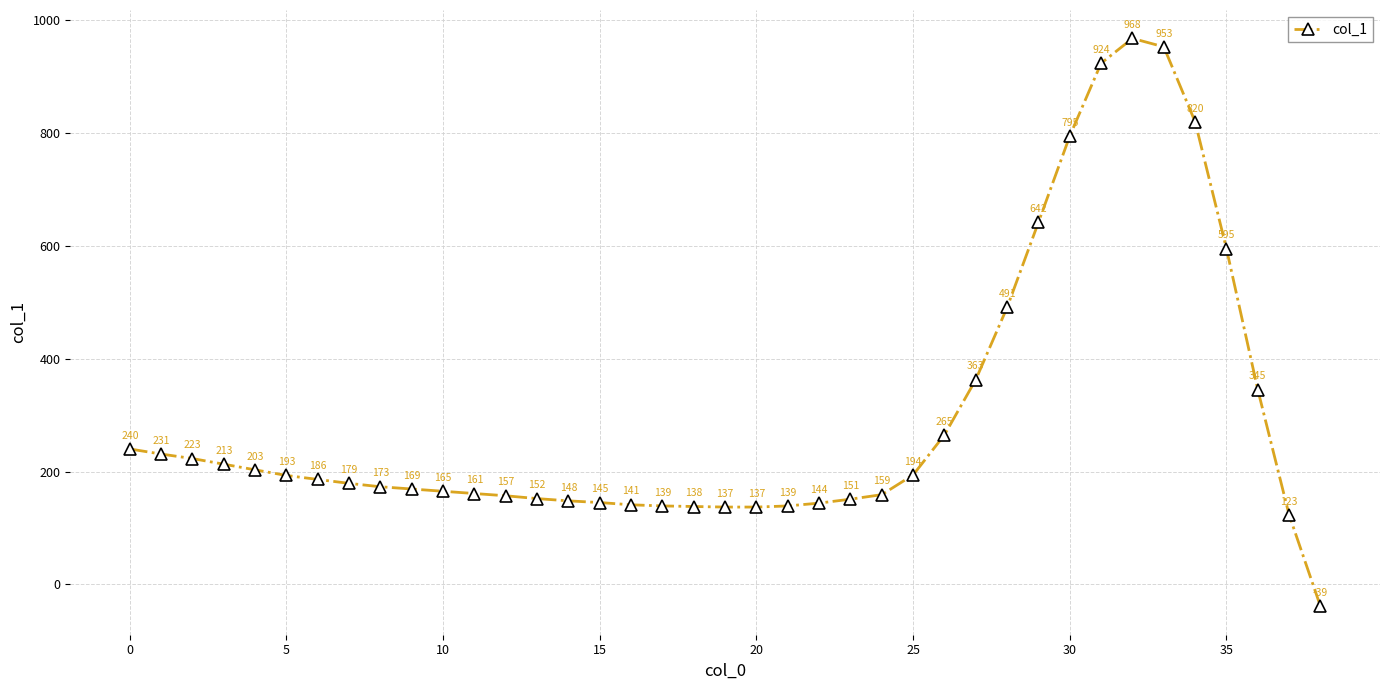

Reading left to right, what are all the values shown in this chart?

240	231	223	213	203	193	186	179	173	169	165	161	157	152	148	145	141	139	138	137	137	139	144	151	159	194	265	363	491	642	795	924	968	953	820	595	345	123	-39